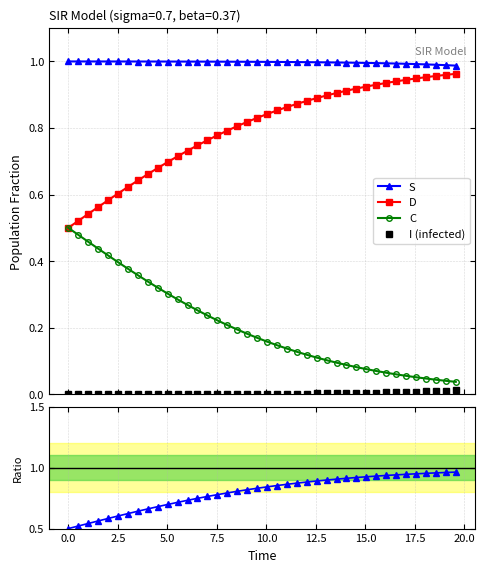

Reading left to right, transcribe all the data shown in this chart.

S: 1.0	1.0	1.0	1.0	1.0	1.0	1.0	1.0	1.0	1.0	1.0	1.0	1.0	1.0	1.0	1.0	1.0	1.0	1.0	1.0	1.0	1.0	1.0	1.0	1.0	1.0	1.0	1.0	1.0	1.0	1.0	1.0	1.0	1.0	1.0	1.0	1.0	1.0	1.0	1.0
D: 0.5	0.5	0.5	0.6	0.6	0.6	0.6	0.6	0.7	0.7	0.7	0.7	0.7	0.7	0.8	0.8	0.8	0.8	0.8	0.8	0.8	0.9	0.9	0.9	0.9	0.9	0.9	0.9	0.9	0.9	0.9	0.9	0.9	0.9	0.9	0.9	1.0	1.0	1.0	1.0
C: 0.5	0.5	0.5	0.4	0.4	0.4	0.4	0.4	0.3	0.3	0.3	0.3	0.3	0.3	0.2	0.2	0.2	0.2	0.2	0.2	0.2	0.1	0.1	0.1	0.1	0.1	0.1	0.1	0.1	0.1	0.1	0.1	0.1	0.1	0.1	0.1	0.0	0.0	0.0	0.0
I (infected): 0.0	0.0	0.0	0.0	0.0	0.0	0.0	0.0	0.0	0.0	0.0	0.0	0.0	0.0	0.0	0.0	0.0	0.0	0.0	0.0	0.0	0.0	0.0	0.0	0.0	0.0	0.0	0.0	0.0	0.0	0.0	0.0	0.0	0.0	0.0	0.0	0.0	0.0	0.0	0.0
D/(C+D): 0.5	0.5	0.5	0.6	0.6	0.6	0.6	0.6	0.7	0.7	0.7	0.7	0.7	0.7	0.8	0.8	0.8	0.8	0.8	0.8	0.8	0.9	0.9	0.9	0.9	0.9	0.9	0.9	0.9	0.9	0.9	0.9	0.9	0.9	0.9	0.9	1.0	1.0	1.0	1.0